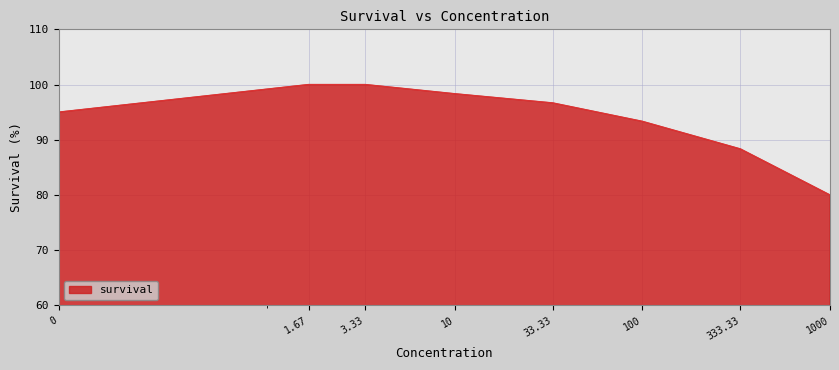

True or false: the data has more than 1 interior local peaks.

False